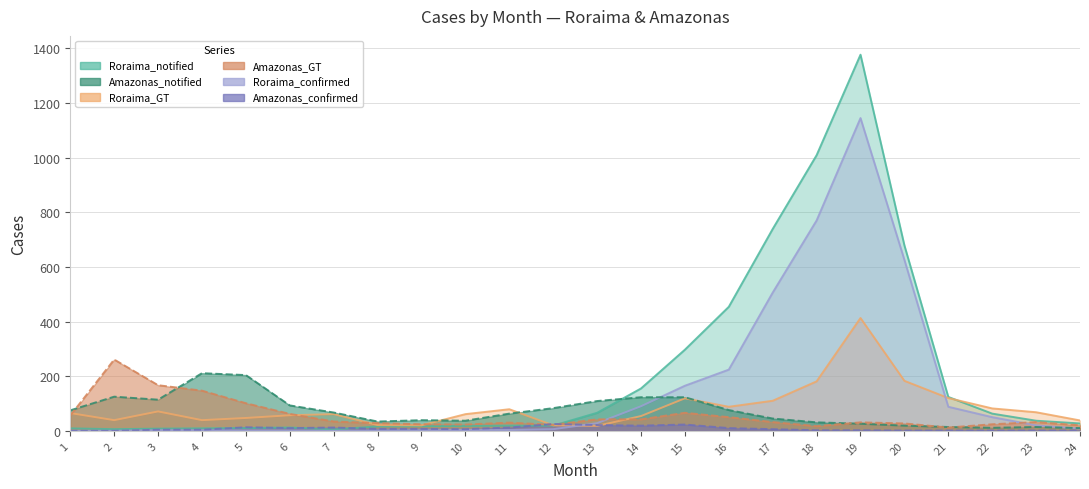

Does the chart have visible grid lines?

Yes